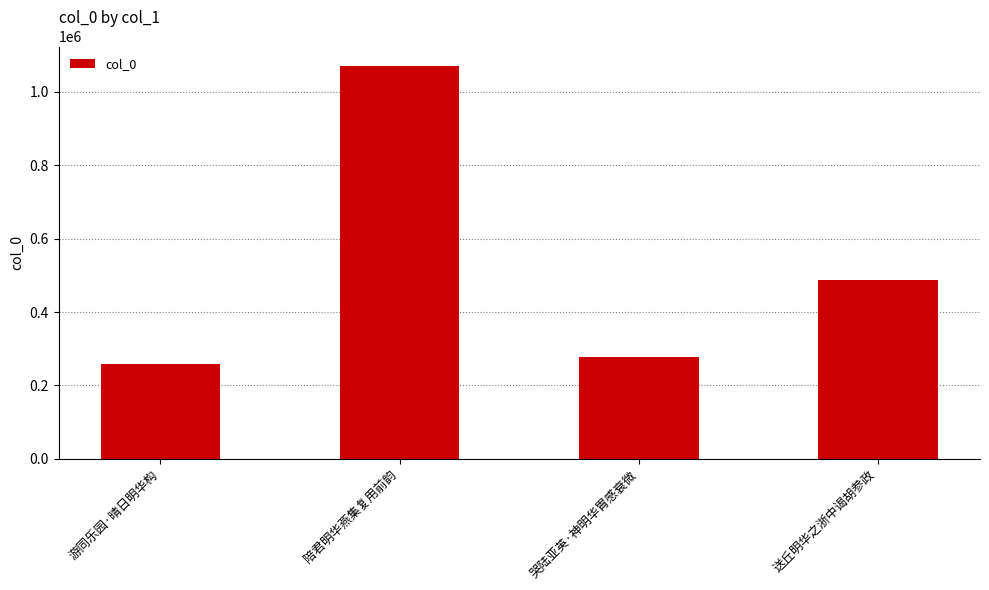

What is the greatest value displayed?

1070054